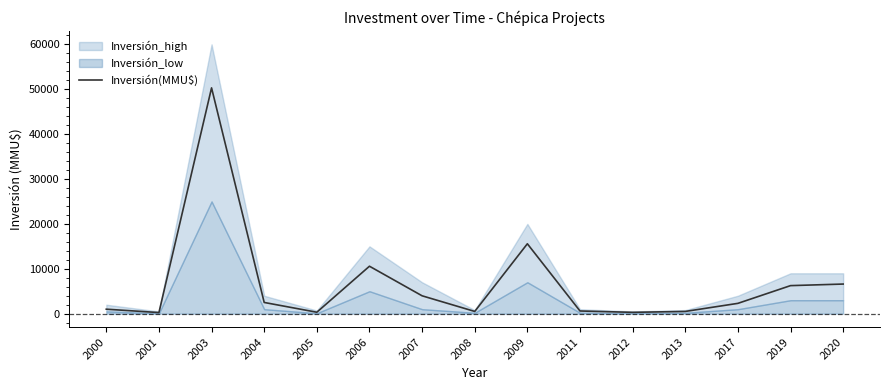

Which label corresponds to the largest value in the chart?

2003